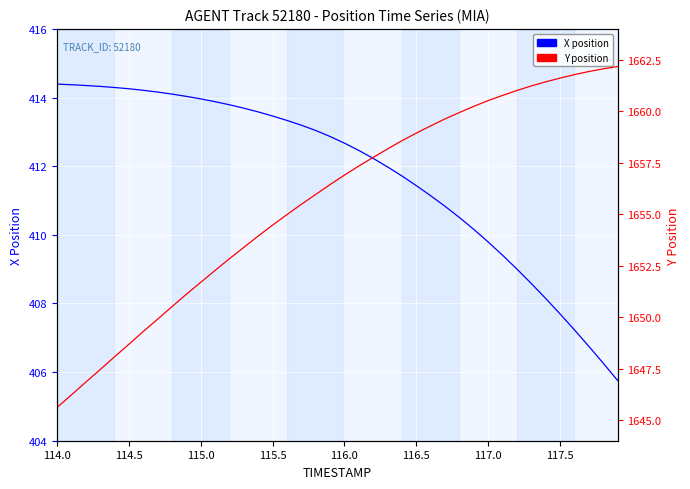

List the series in order of their peak value, highest first.

Y position, X position